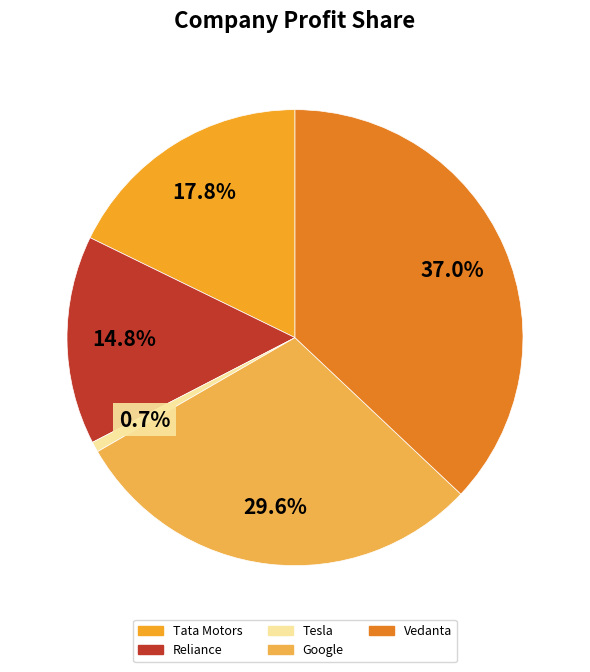

What portion of the pie excludes Tesla?

99.3%